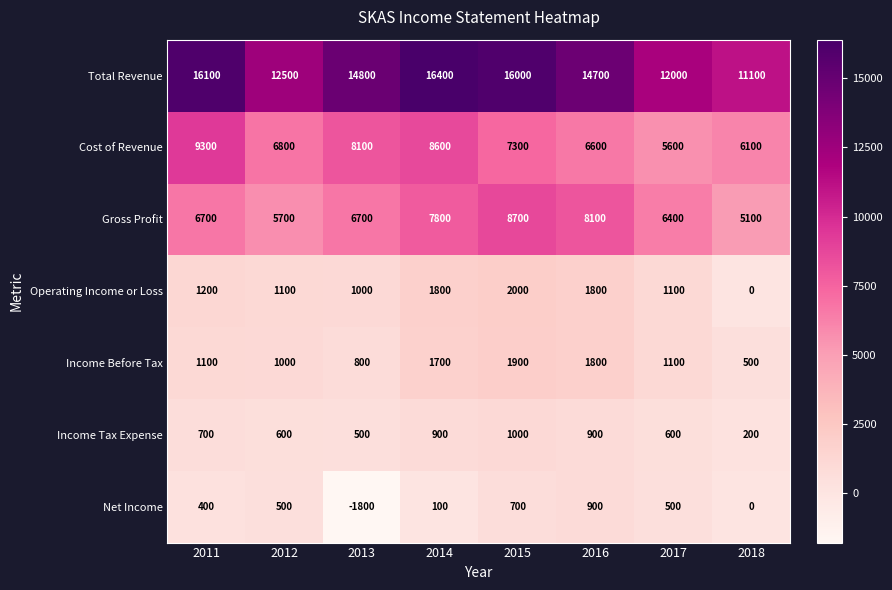

Count the number of categories in the chart.

8